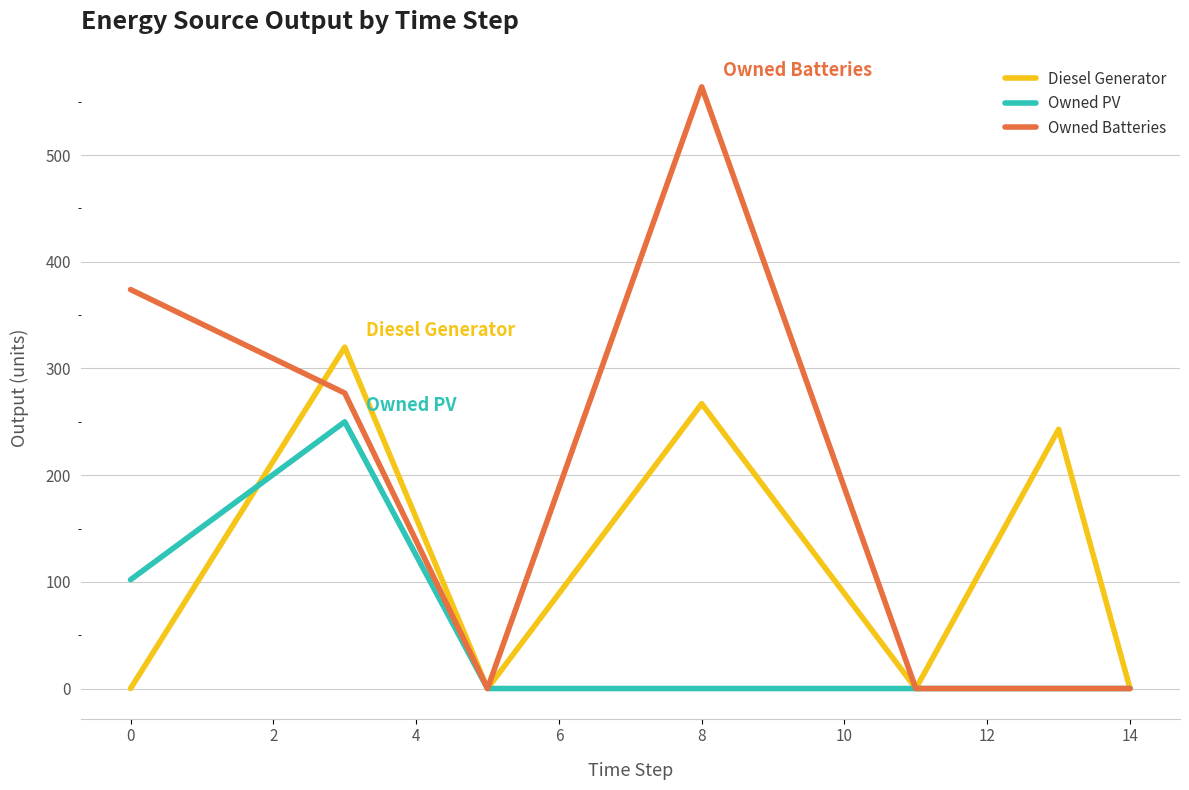

Rank the series by their maximum value, from lowest to highest.

Owned PV, Diesel Generator, Owned Batteries